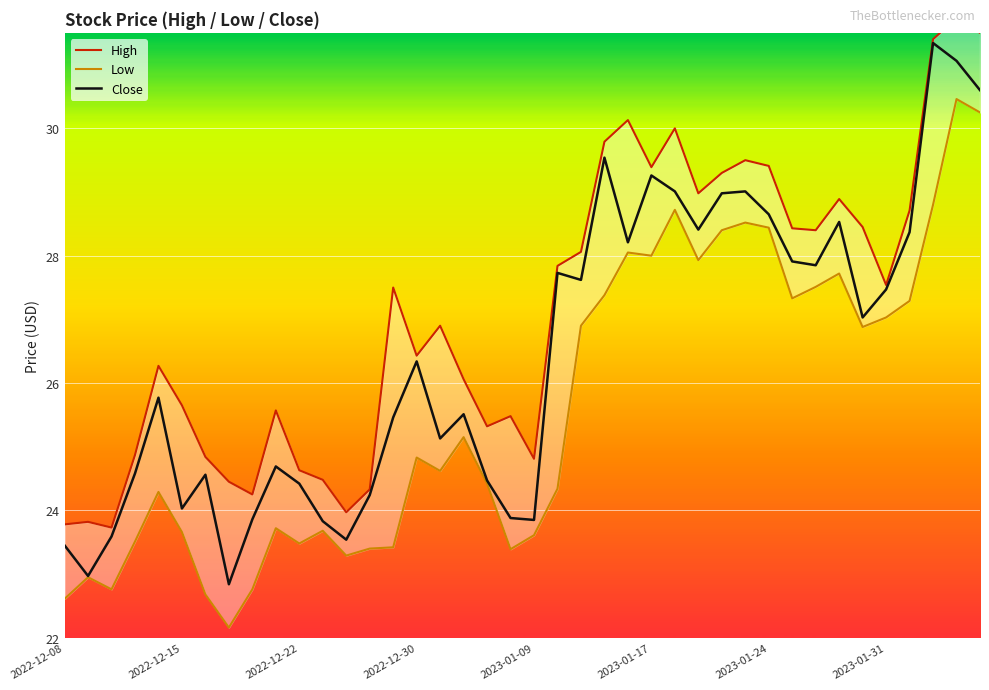

What is the average value of the Low series?

25.6